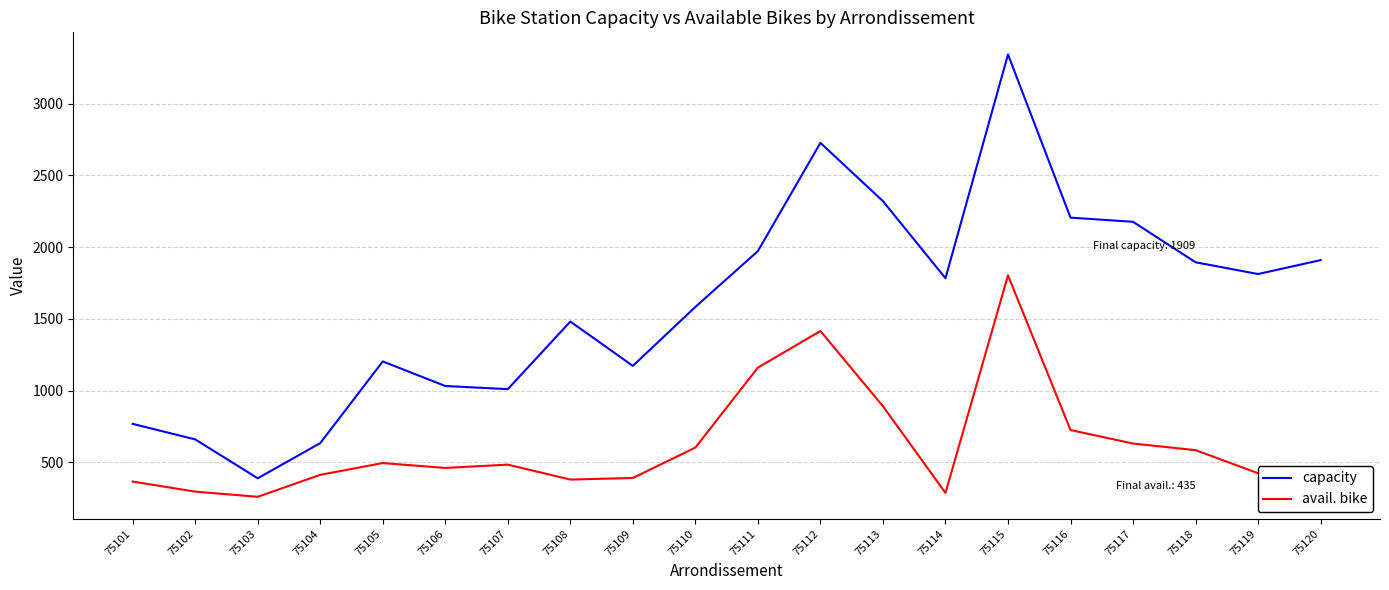

What is the greatest value displayed?

3342